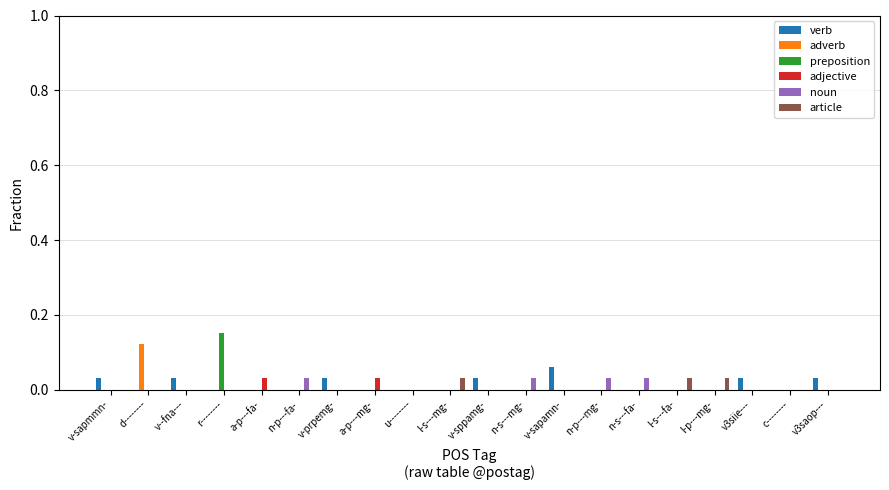

Which category has the highest value across all series?

r--------